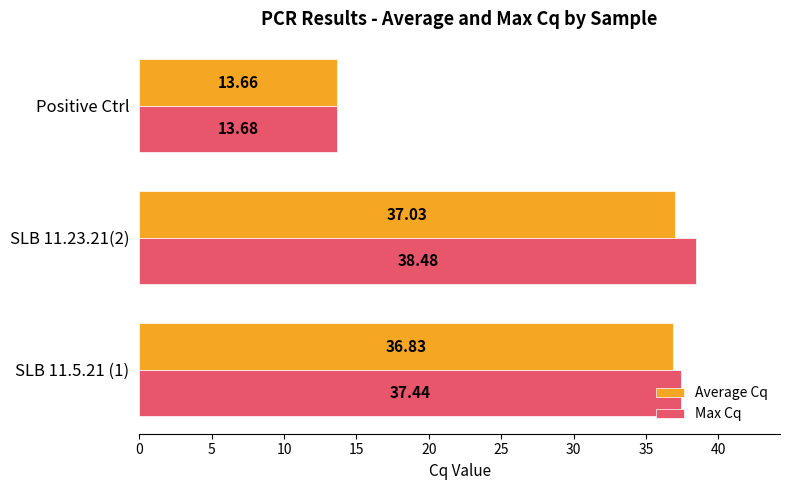

What are all the series names shown in the legend?

Average Cq, Max Cq